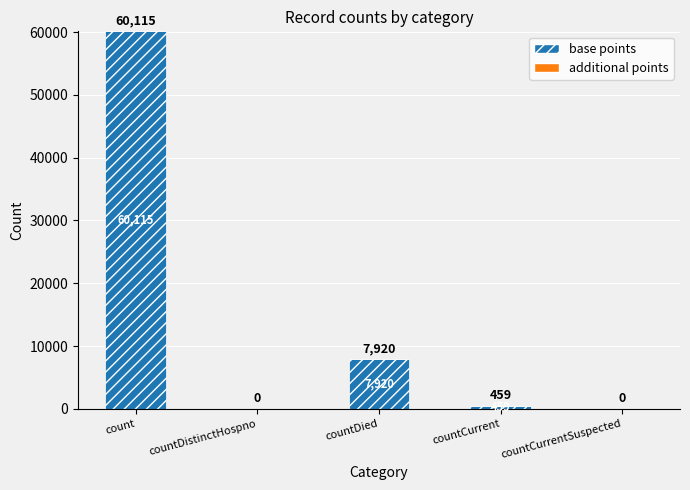

True or false: the data shows 7920 at countDied.

True